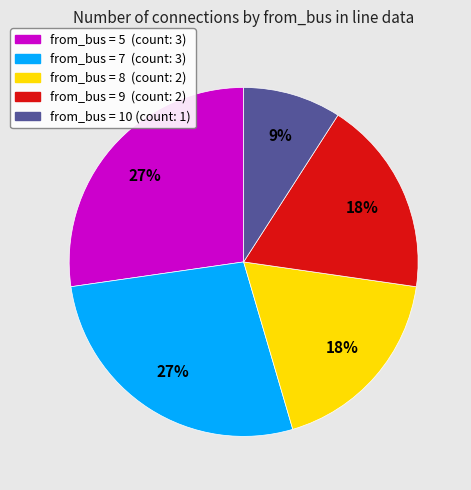

How many segments does this pie chart have?

5